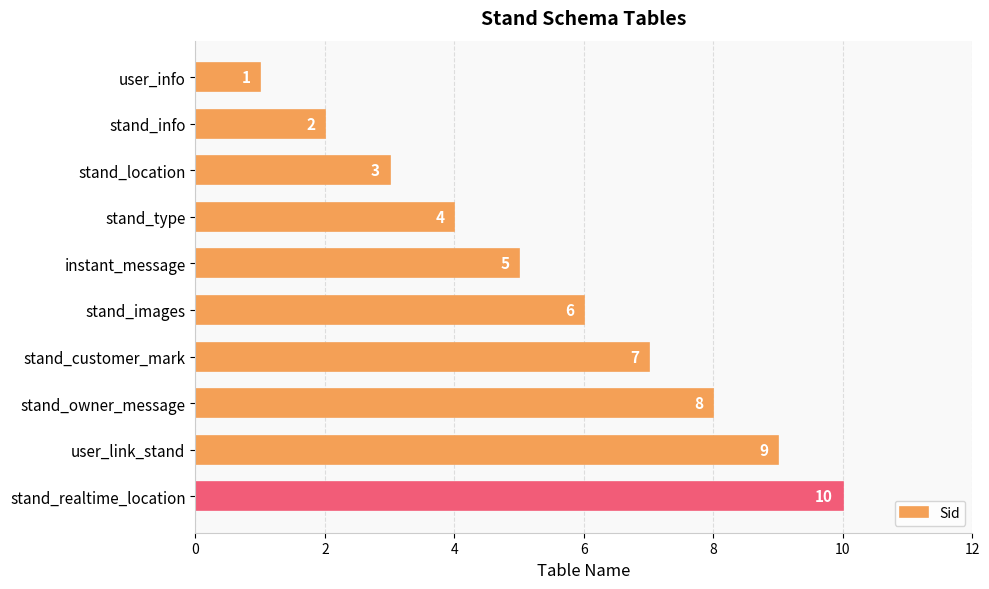

What is the label of the 3rd bar from the top?

stand_location